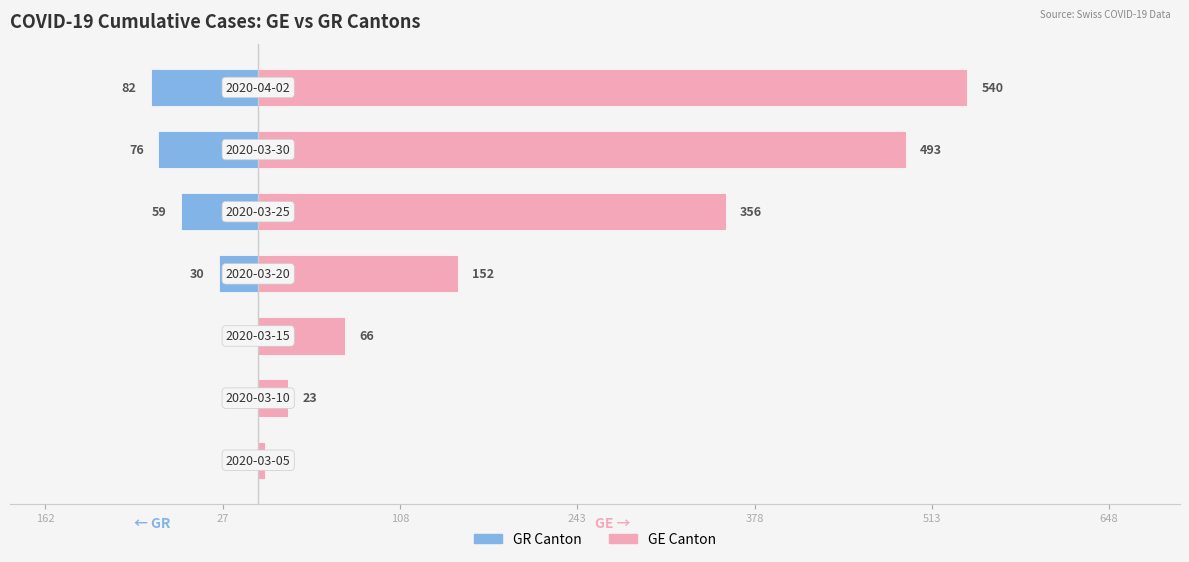

Reading left to right, extract all data points from this chart.

GR: 162=0	27=0	108=0	243=-30	378=-59	513=-76	648=-82
GE: 162=5	27=23	108=66	243=152	378=356	513=493	648=540